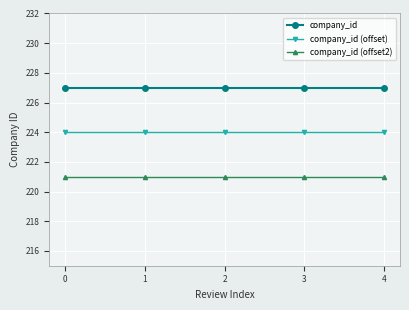

At 1, list the series in order from largest to smallest.

company_id, company_id (offset), company_id (offset2)